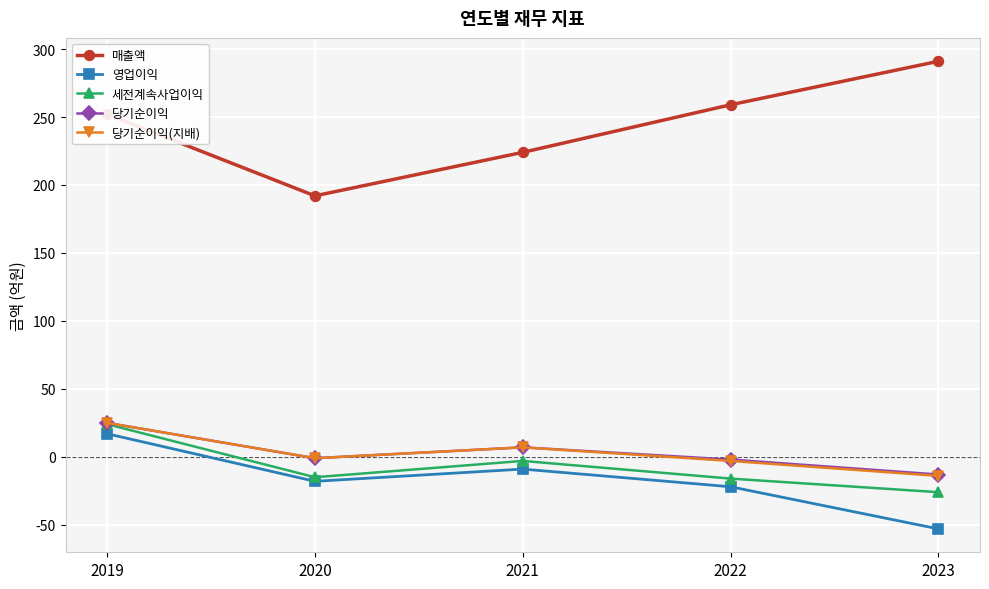

True or false: 당기순이익 has a value of -1 at 2020.

True